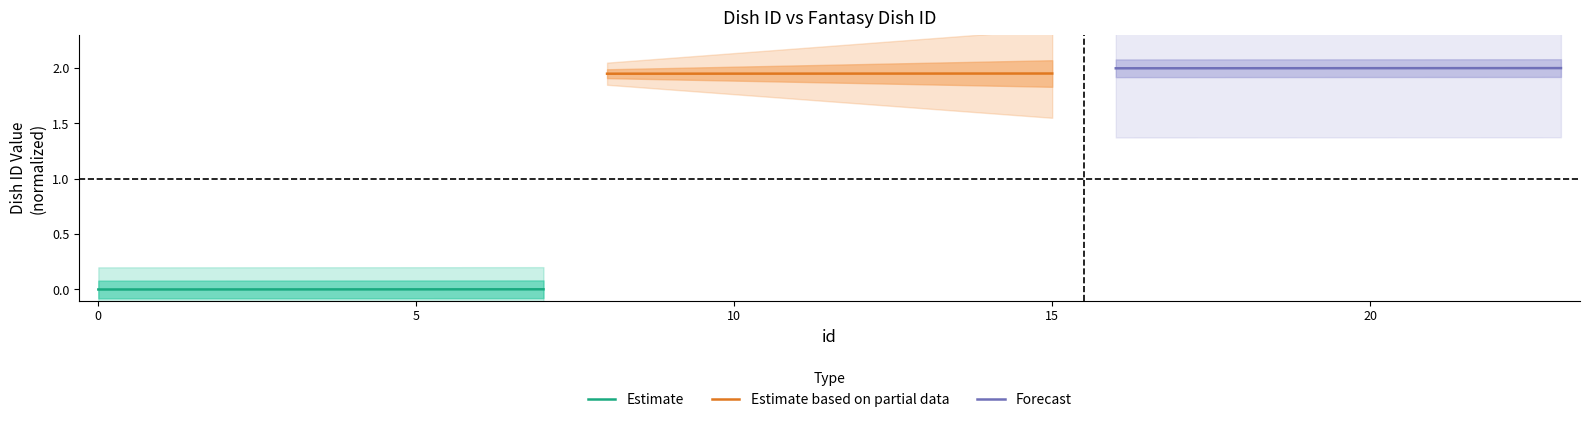

True or false: Estimate has a value of 0.0 at 0.

True